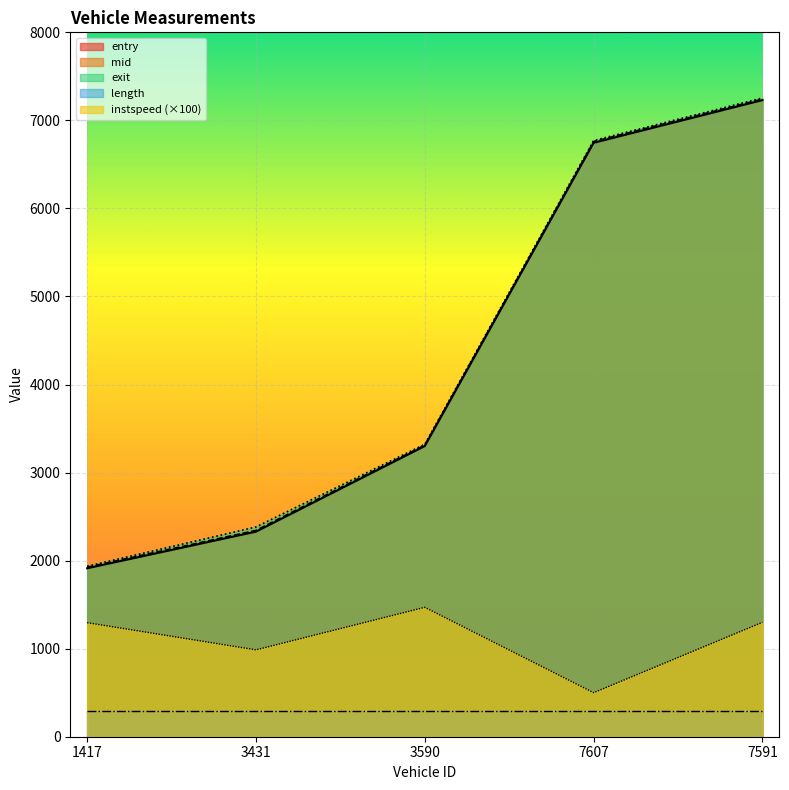

What is the average value of the instspeed series?

1110.2